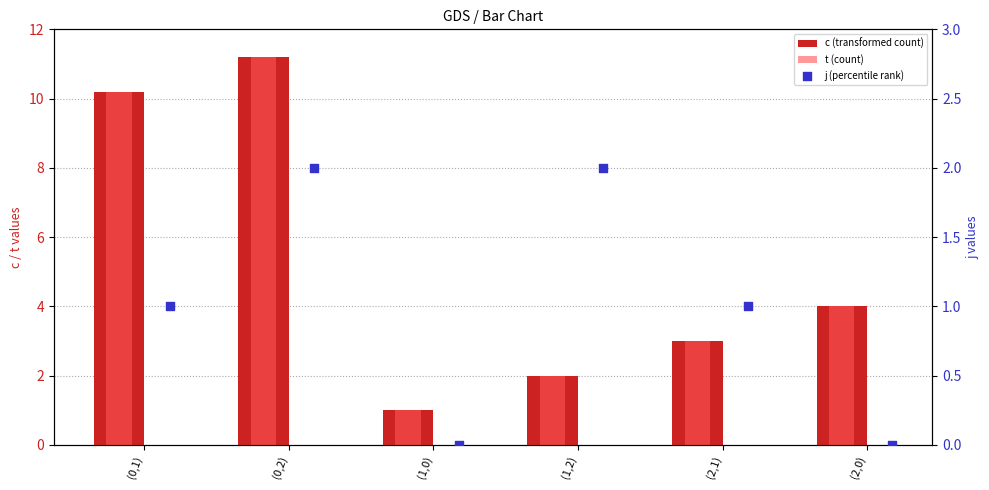

Which series has the largest total across all categories?

c (transformed count)